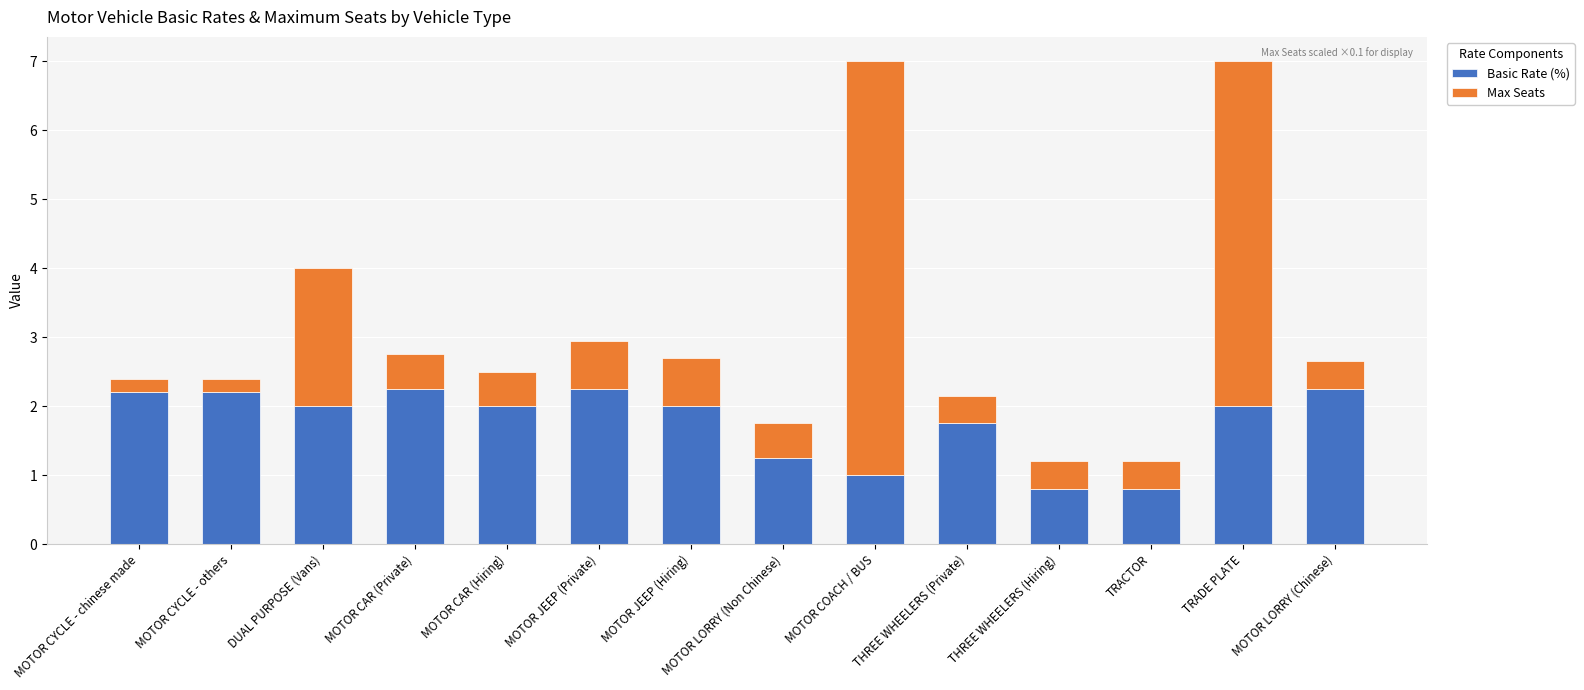

What value does the Basic Rate (%) series have at MOTOR COACH / BUS?

1.0